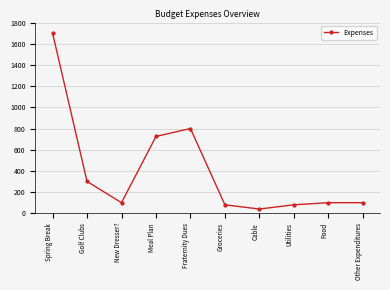

True or false: the data shows 725 at Meal Plan.

True